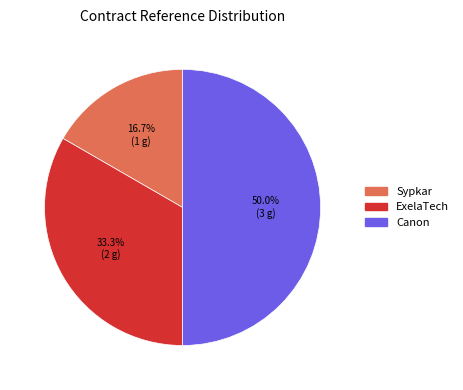

The ExelaTech slice represents 33% of the pie. True or false?

True